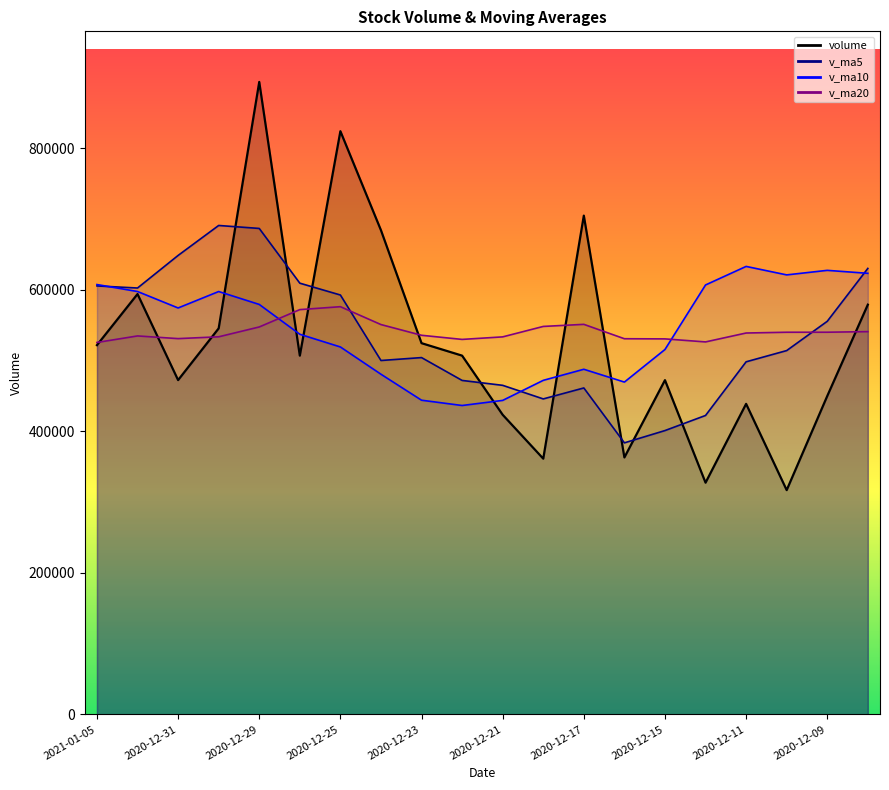

Reading left to right, transcribe all the data shown in this chart.

volume: 2021-01-05=521743.2	2021-01-04=593924.8	2020-12-31=472344.3	2020-12-30=545434.2	2020-12-29=893641.4	2020-12-28=506899.7	2020-12-25=824028.3	2020-12-24=684072.9	2020-12-23=524517.2	2020-12-22=506889.8	2020-12-21=423317.7	2020-12-18=361319.4	2020-12-17=704722.6	2020-12-16=363048.2	2020-12-15=472242.6	2020-12-14=327395.3	2020-12-11=438749.9	2020-12-10=316870.6	2020-12-09=449849.4	2020-12-08=578918.1
v_ma5: 2021-01-05=605417.6	2021-01-04=602448.9	2020-12-31=648469.6	2020-12-30=690815.3	2020-12-29=686631.9	2020-12-28=609281.6	2020-12-25=592565.2	2020-12-24=500023.4	2020-12-23=504153.3	2020-12-22=471859.5	2020-12-21=464930.1	2020-12-18=445745.6	2020-12-17=461231.7	2020-12-16=383661.3	2020-12-15=401021.6	2020-12-14=422356.7	2020-12-11=498181.6	2020-12-10=514046.9	2020-12-09=555420.7	2020-12-08=630136.8
v_ma10: 2021-01-05=607349.6	2021-01-04=597507.0	2020-12-31=574246.5	2020-12-30=597484.3	2020-12-29=579245.7	2020-12-28=537105.8	2020-12-25=519155.4	2020-12-24=480627.5	2020-12-23=443907.3	2020-12-22=436440.5	2020-12-21=443643.4	2020-12-18=471963.6	2020-12-17=487639.3	2020-12-16=469541.0	2020-12-15=515579.2	2020-12-14=606761.7	2020-12-11=632960.8	2020-12-10=620986.9	2020-12-09=627404.9	2020-12-08=623218.6
v_ma20: 2021-01-05=525496.5	2021-01-04=534735.3	2020-12-31=530942.9	2020-12-30=533512.7	2020-12-29=547412.4	2020-12-28=571933.8	2020-12-25=576058.1	2020-12-24=550807.2	2020-12-23=535656.1	2020-12-22=529829.6	2020-12-21=533402.1	2020-12-18=548157.4	2020-12-17=551109.7	2020-12-16=530779.5	2020-12-15=530559.0	2020-12-14=526279.0	2020-12-11=538867.0	2020-12-10=539951.0	2020-12-09=539989.5	2020-12-08=540812.0